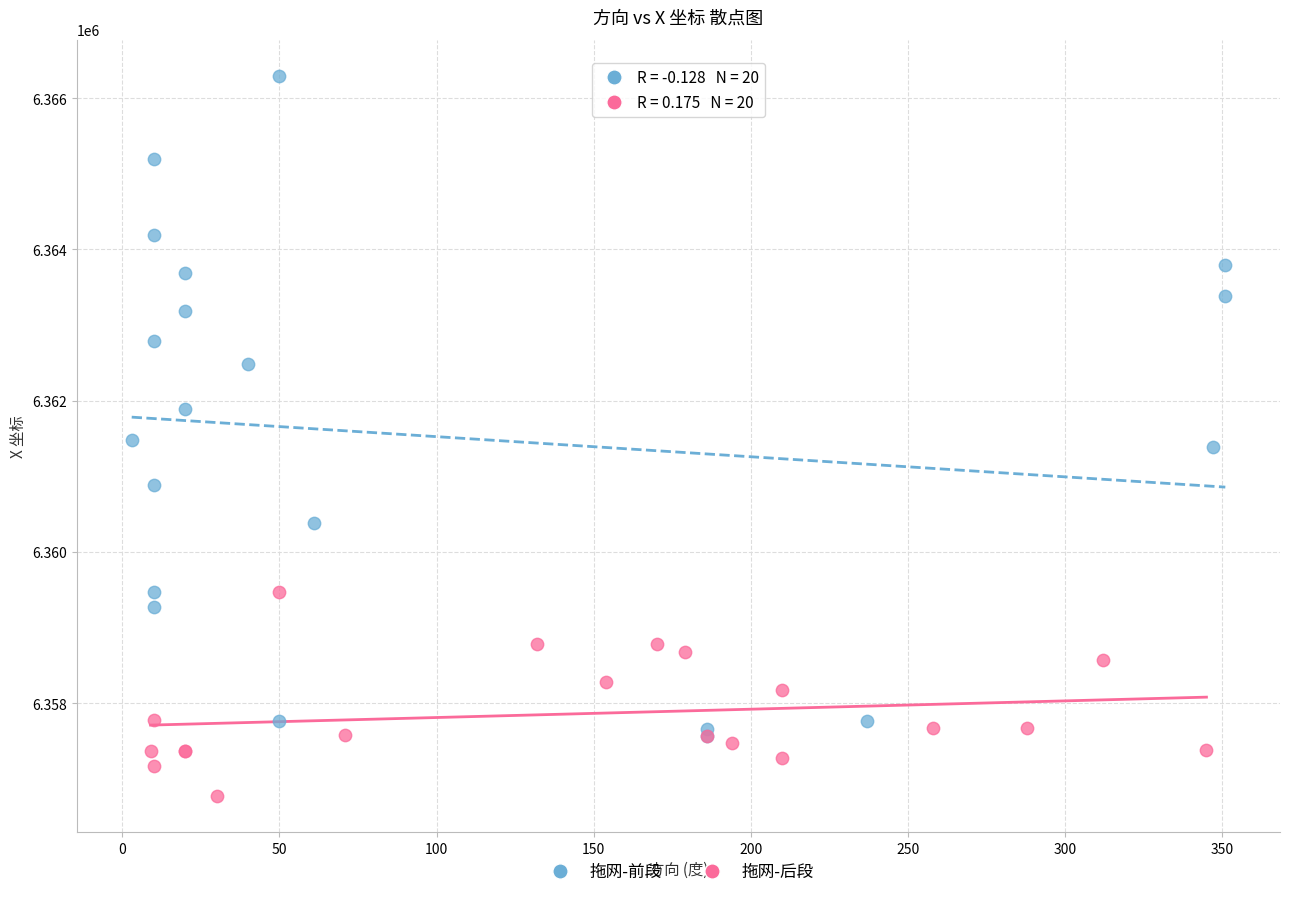

Which series has the widest spread of Y values?

拖网-前段